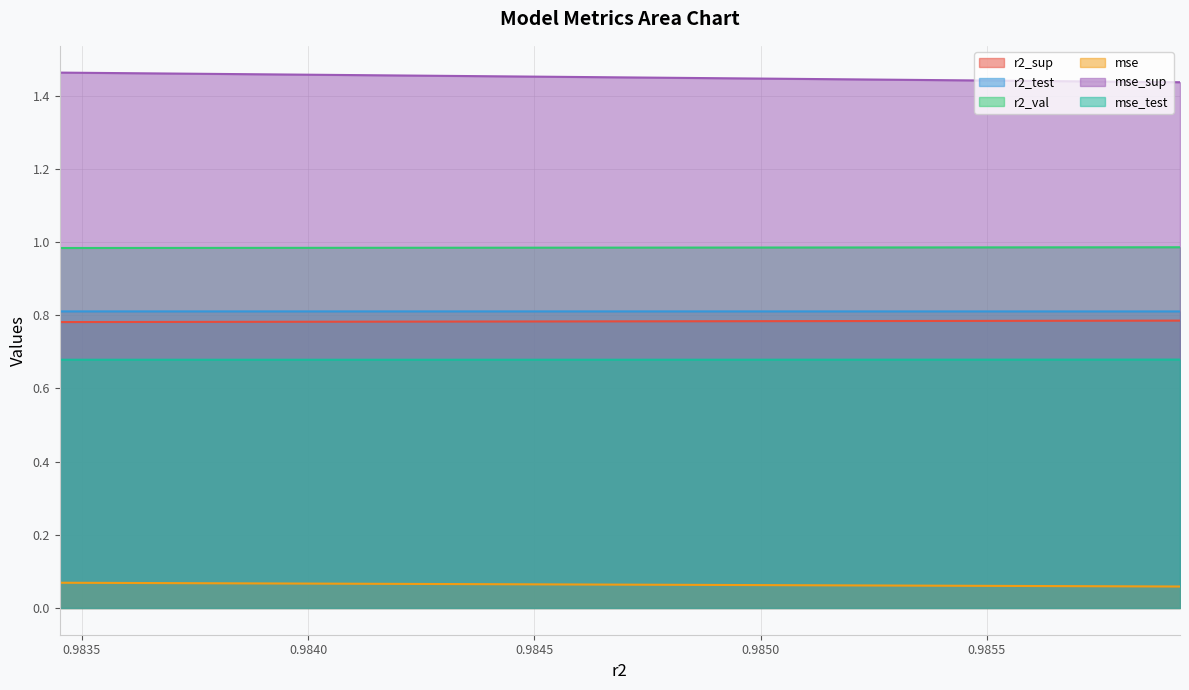

Reading left to right, list all the values displayed in this chart.

r2_sup: model_20_4_9=0.8	model_20_4_8=0.8	model_20_4_7=0.8	model_20_4_6=0.8	model_20_4_5=0.8	model_20_4_4=0.8	model_20_4_3=0.8	model_20_4_2=0.8	model_20_4_1=0.8	model_20_4_0=0.8
r2_test: model_20_4_9=0.8	model_20_4_8=0.8	model_20_4_7=0.8	model_20_4_6=0.8	model_20_4_5=0.8	model_20_4_4=0.8	model_20_4_3=0.8	model_20_4_2=0.8	model_20_4_1=0.8	model_20_4_0=0.8
r2_val: model_20_4_9=1.0	model_20_4_8=1.0	model_20_4_7=1.0	model_20_4_6=1.0	model_20_4_5=1.0	model_20_4_4=1.0	model_20_4_3=1.0	model_20_4_2=1.0	model_20_4_1=1.0	model_20_4_0=1.0
mse: model_20_4_9=0.1	model_20_4_8=0.1	model_20_4_7=0.1	model_20_4_6=0.1	model_20_4_5=0.1	model_20_4_4=0.1	model_20_4_3=0.1	model_20_4_2=0.1	model_20_4_1=0.1	model_20_4_0=0.1
mse_sup: model_20_4_9=1.4	model_20_4_8=1.4	model_20_4_7=1.4	model_20_4_6=1.4	model_20_4_5=1.4	model_20_4_4=1.5	model_20_4_3=1.5	model_20_4_2=1.5	model_20_4_1=1.5	model_20_4_0=1.5
mse_test: model_20_4_9=0.7	model_20_4_8=0.7	model_20_4_7=0.7	model_20_4_6=0.7	model_20_4_5=0.7	model_20_4_4=0.7	model_20_4_3=0.7	model_20_4_2=0.7	model_20_4_1=0.7	model_20_4_0=0.7